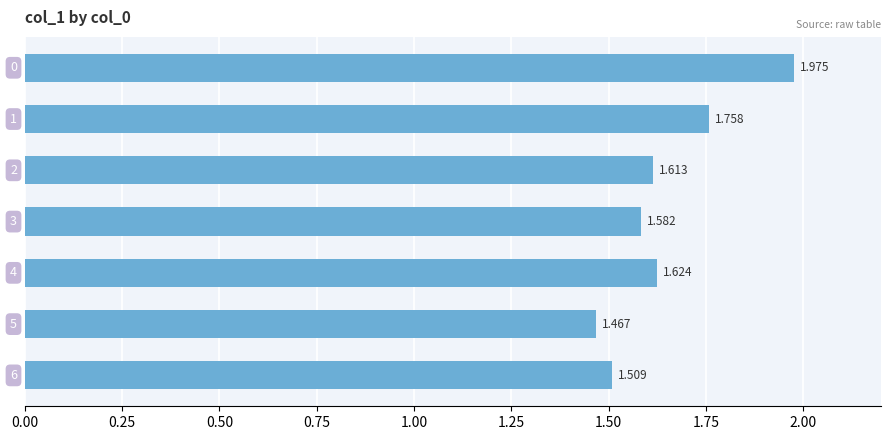

How many data points does each series have?

7